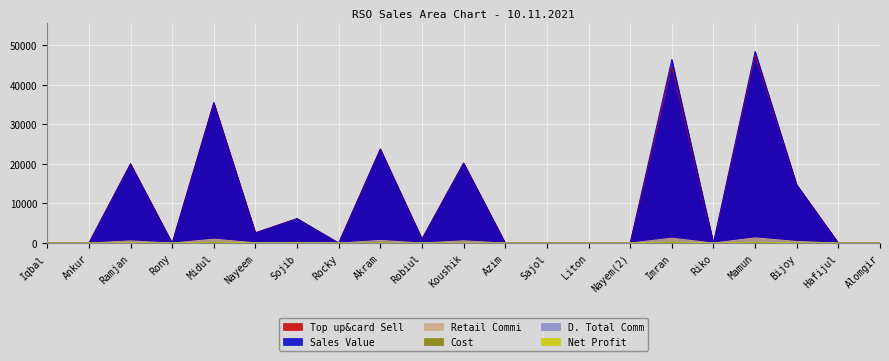

True or false: D. Total Comm and Sales Value cross at least once.

False